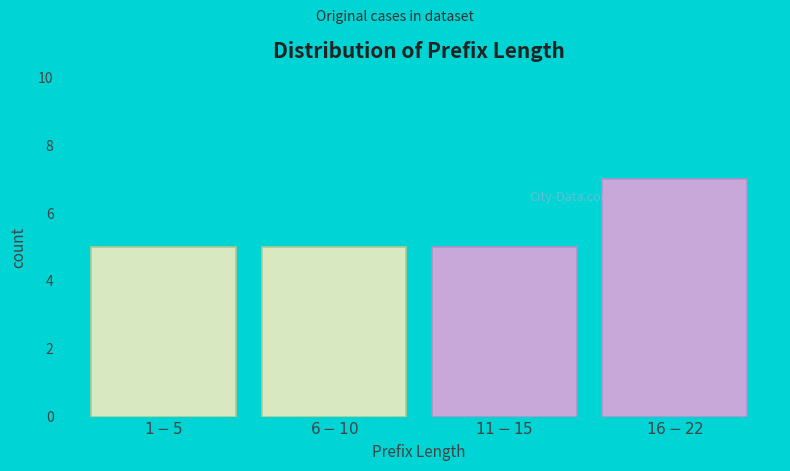

Reading left to right, extract all data points from this chart.

5	5	5	7